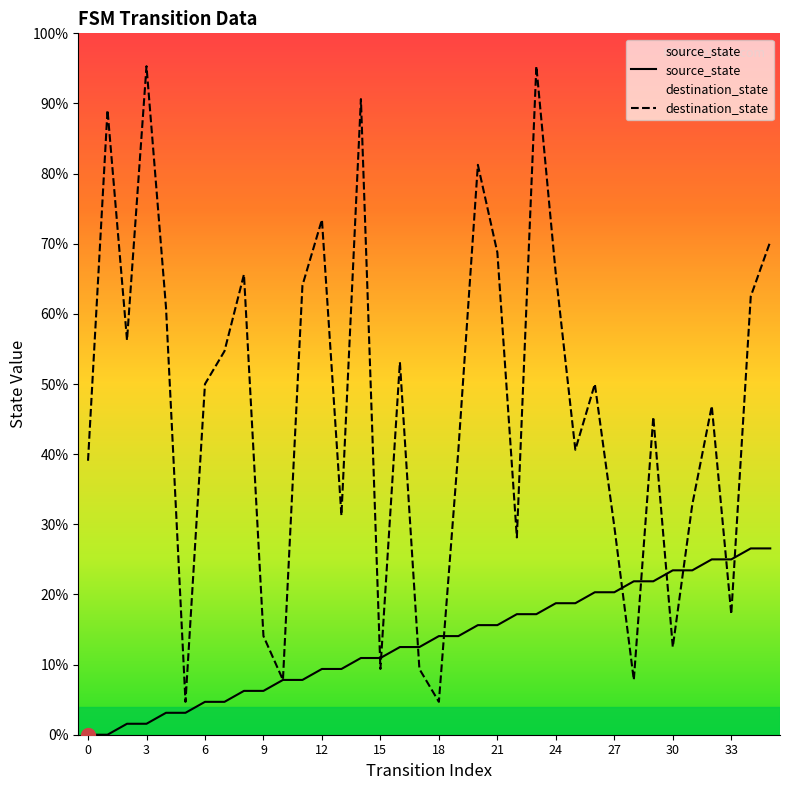

What is the approximate value of source_state at 16?

12.5